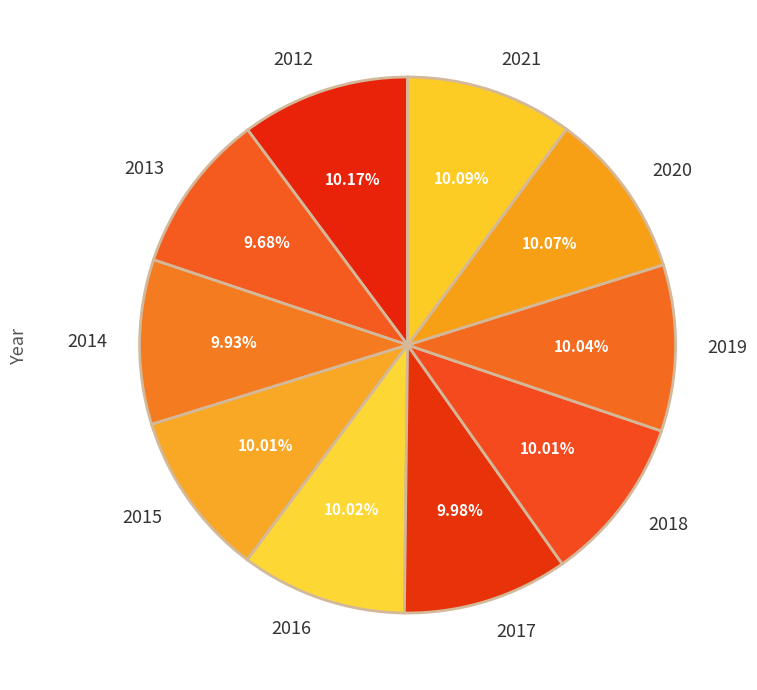

To the nearest percent, what is the combined percentage of 2015 and 2020?

20%